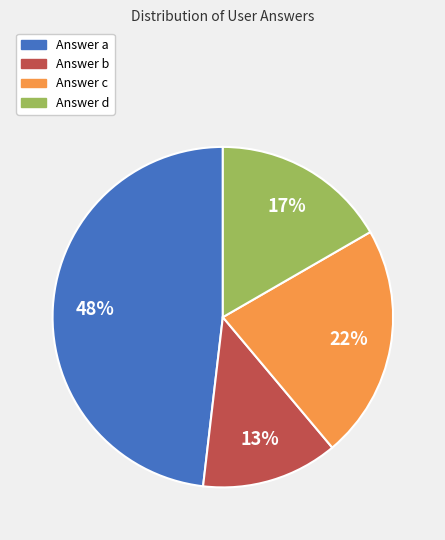

How many segments does this pie chart have?

4